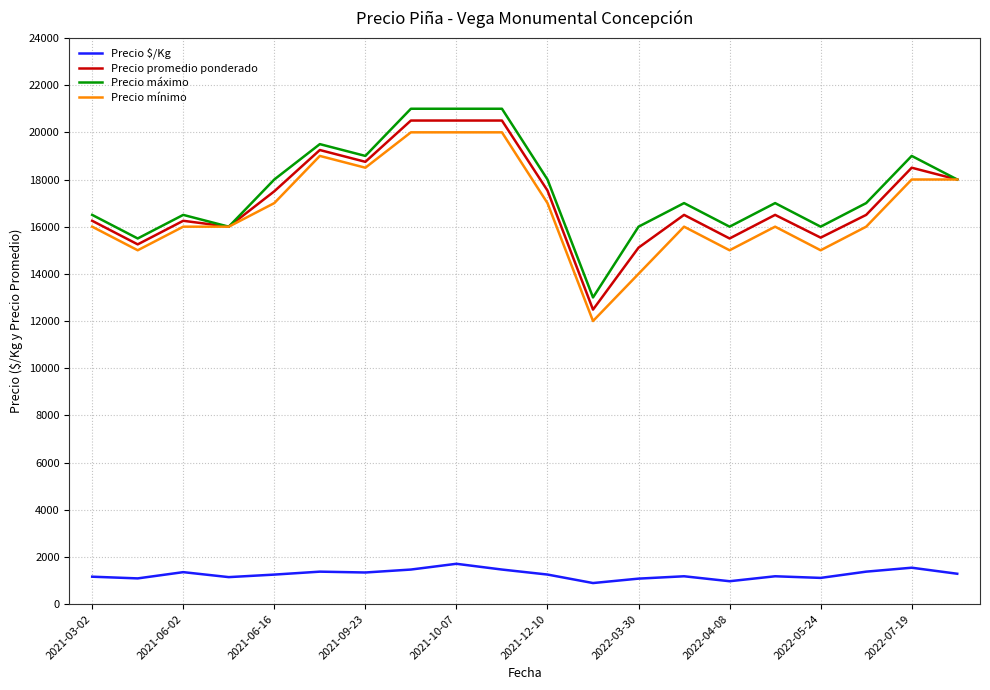

What is the minimum value for Precio promedio ponderado?

12484